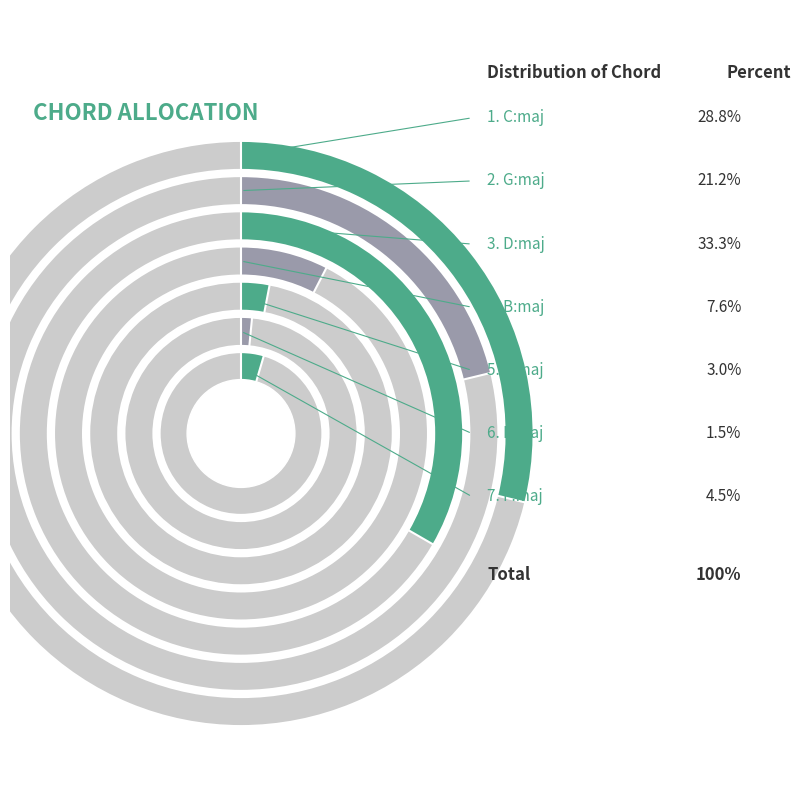

What is the smallest slice in the pie chart?

E:maj